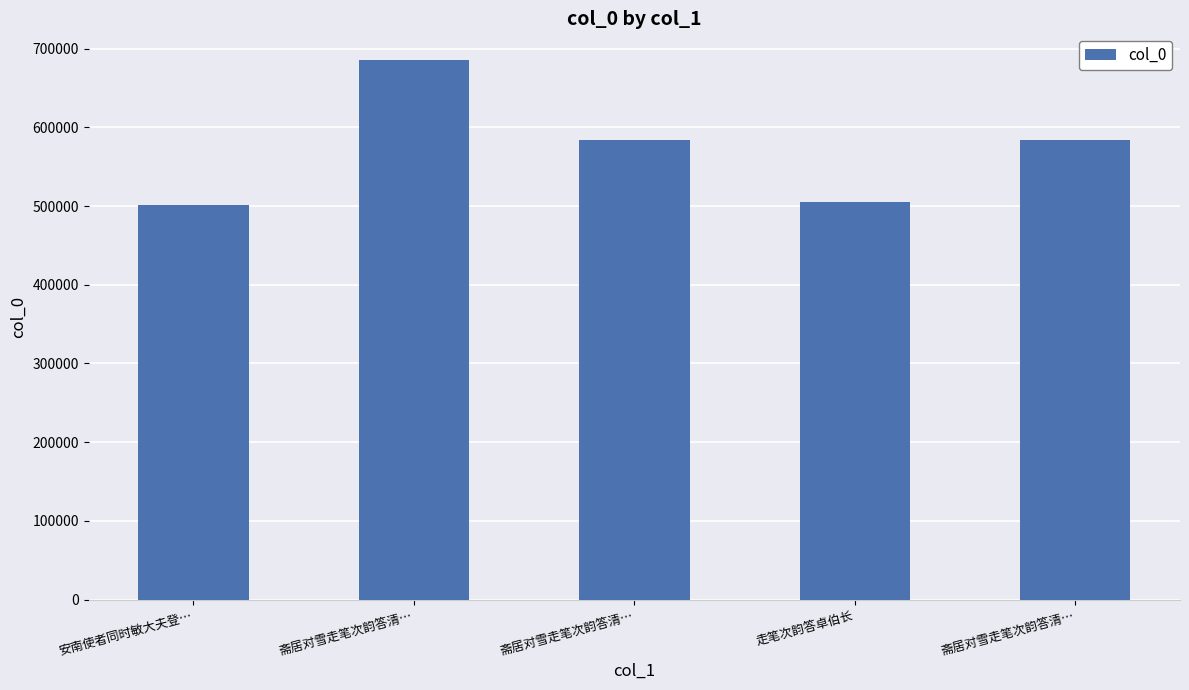

Rank the categories by value from highest to lowest.

斋居对雪走笔次韵答清…, 斋居对雪走笔次韵答清…, 斋居对雪走笔次韵答清…, 走笔次韵答卓伯长, 安南使者同时敏大夫登…